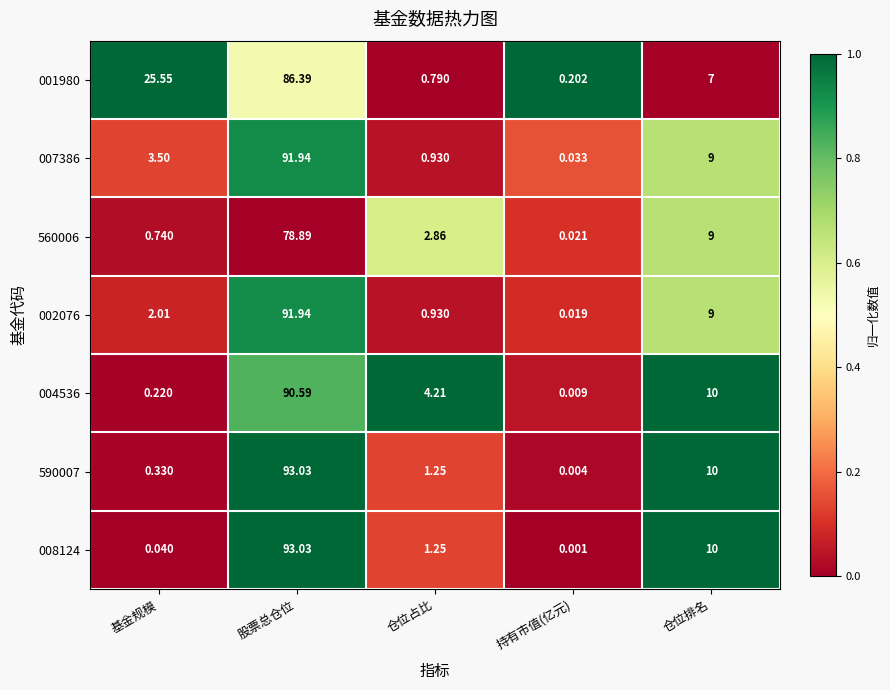

Which series has the largest total across all categories?

001980